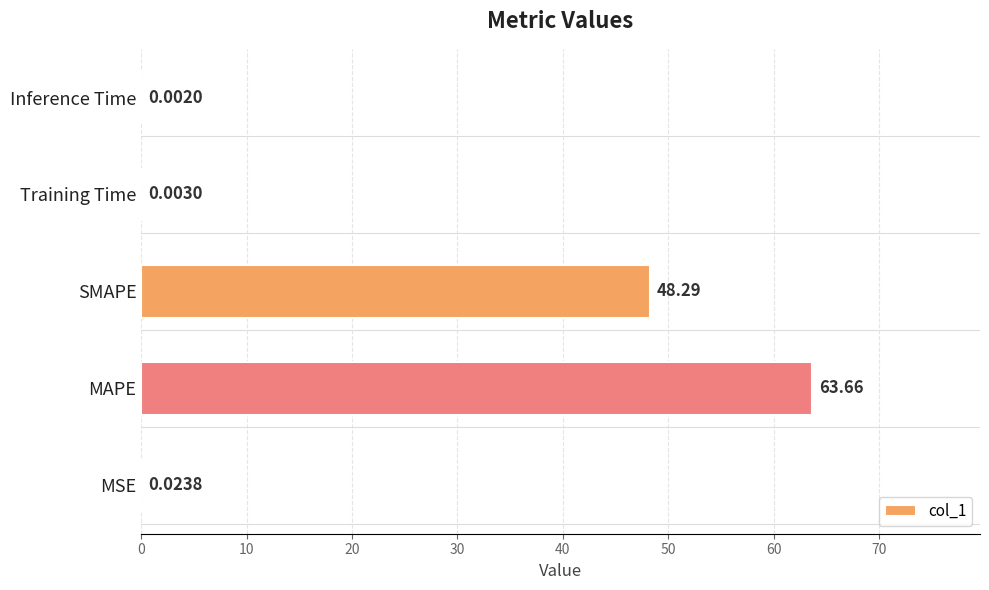

What is the change in value from MAPE to Inference Time?

-63.7